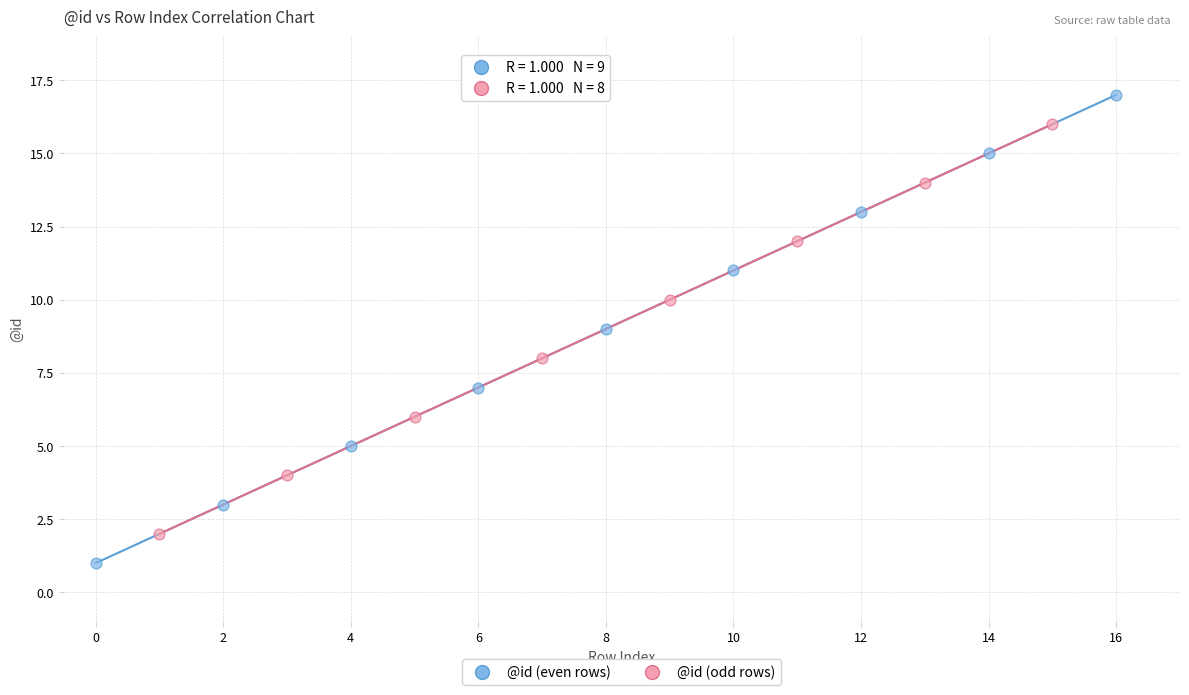

What are all the series names shown in the legend?

@id (even rows), @id (odd rows)